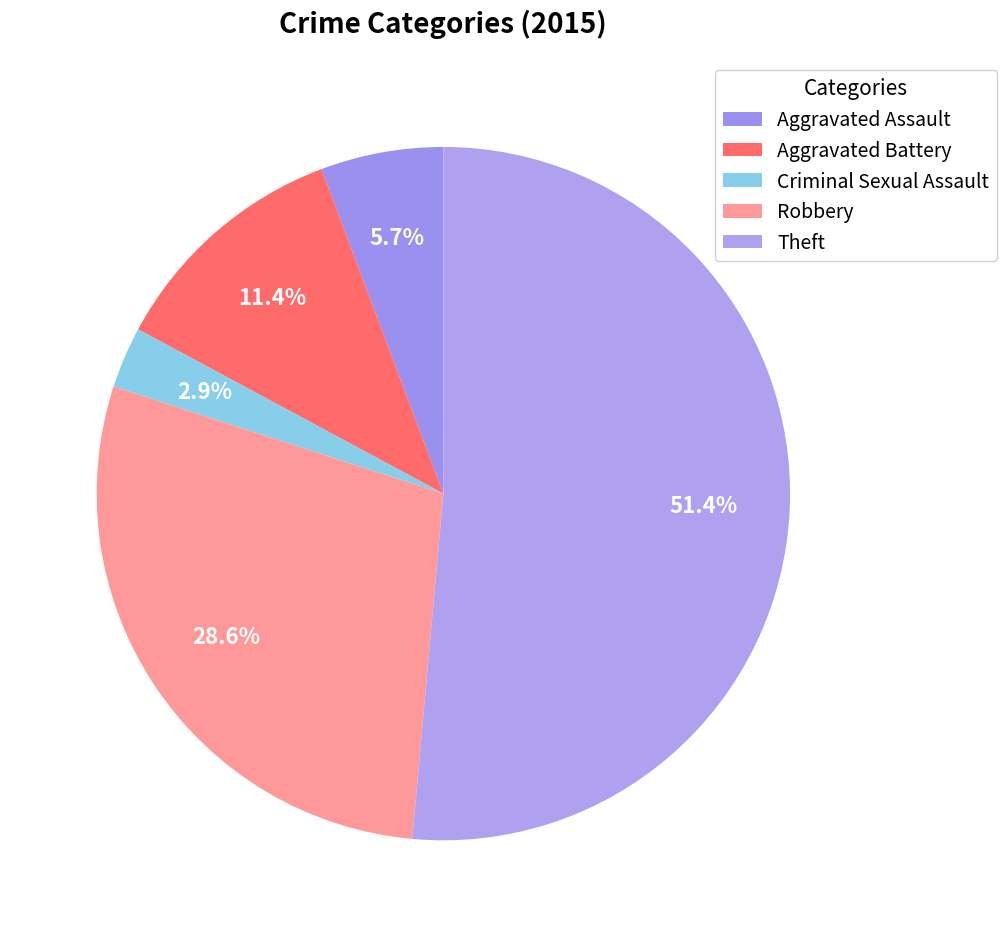

Combined, do Aggravated Assault and Criminal Sexual Assault account for over 50%?

No